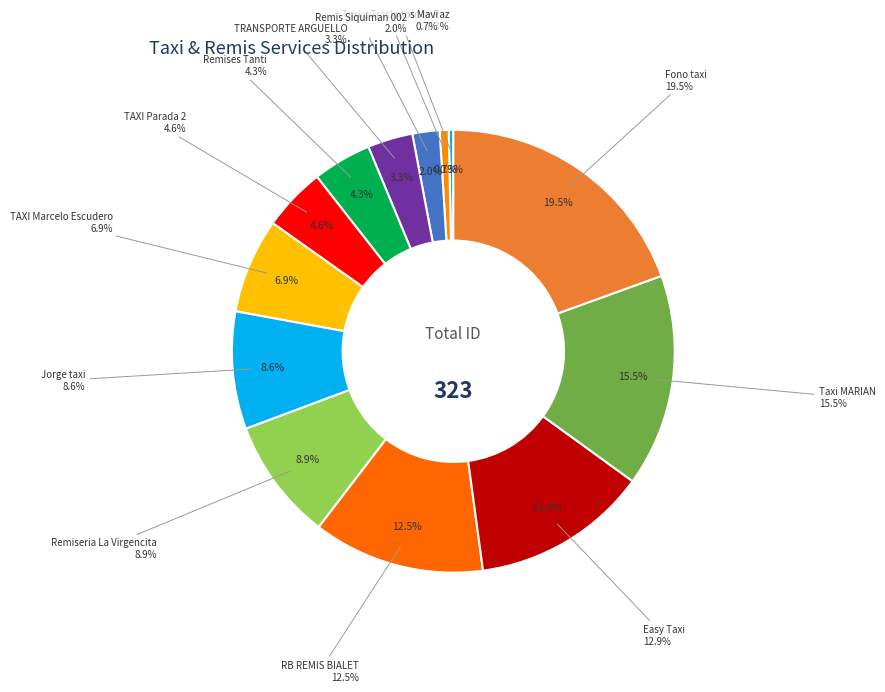

How many segments does this pie chart have?

13